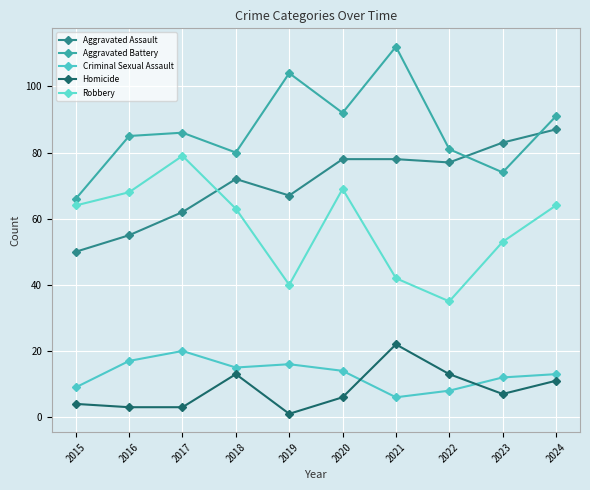

What is the minimum value shown in the chart?

1